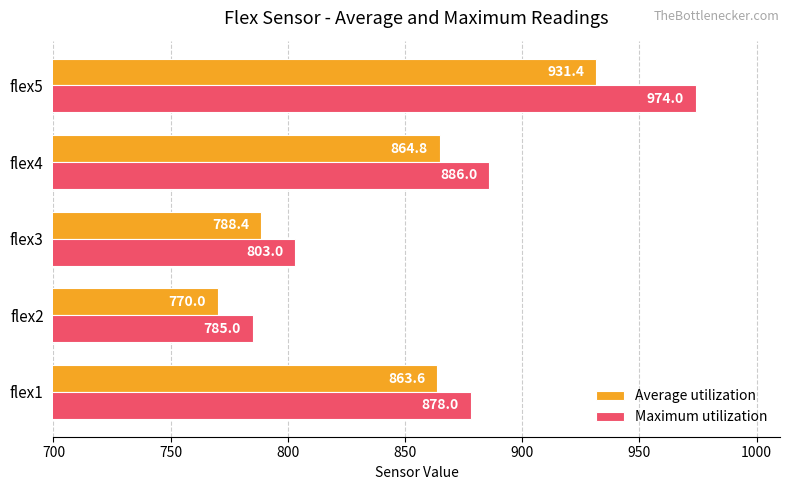

What is the total value across all series at flex2?

1555.0